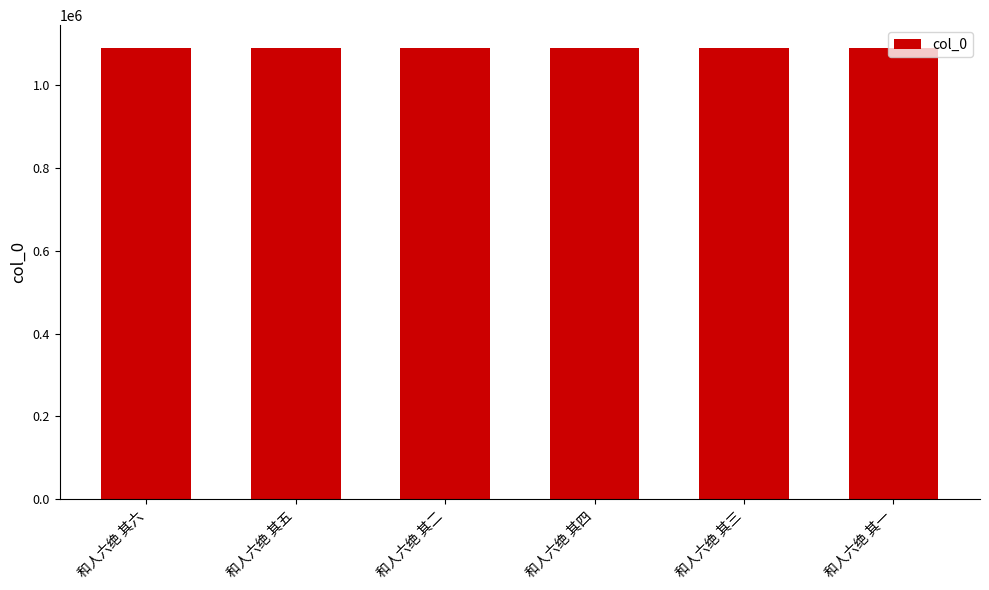

Count the values in the range 1090457 to 1090460.

4